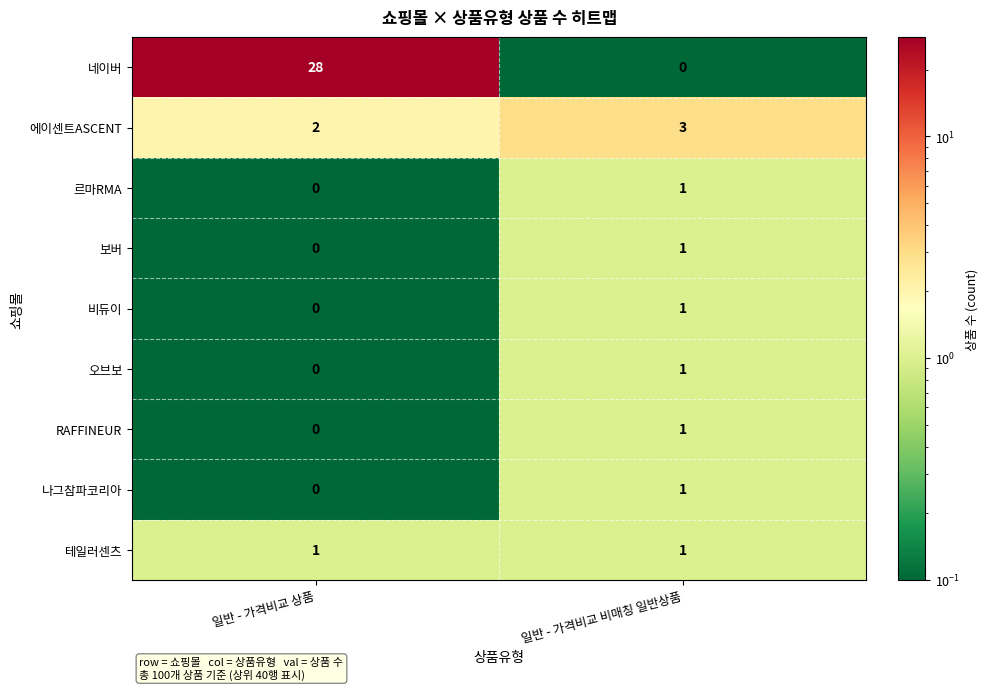

Which series has the widest spread of values?

네이버